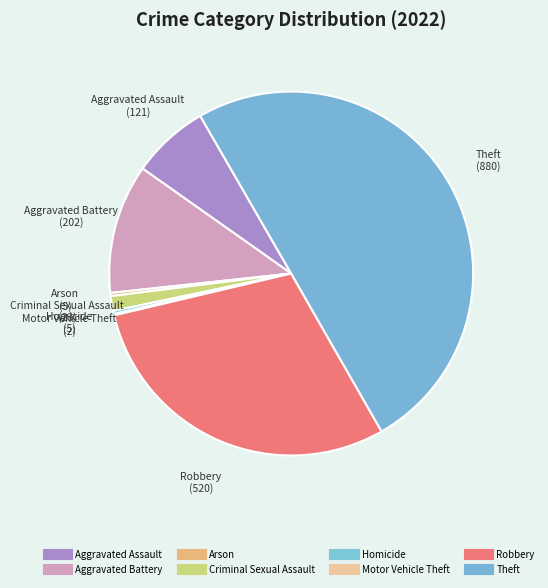

What is the smallest slice in the pie chart?

Motor Vehicle Theft